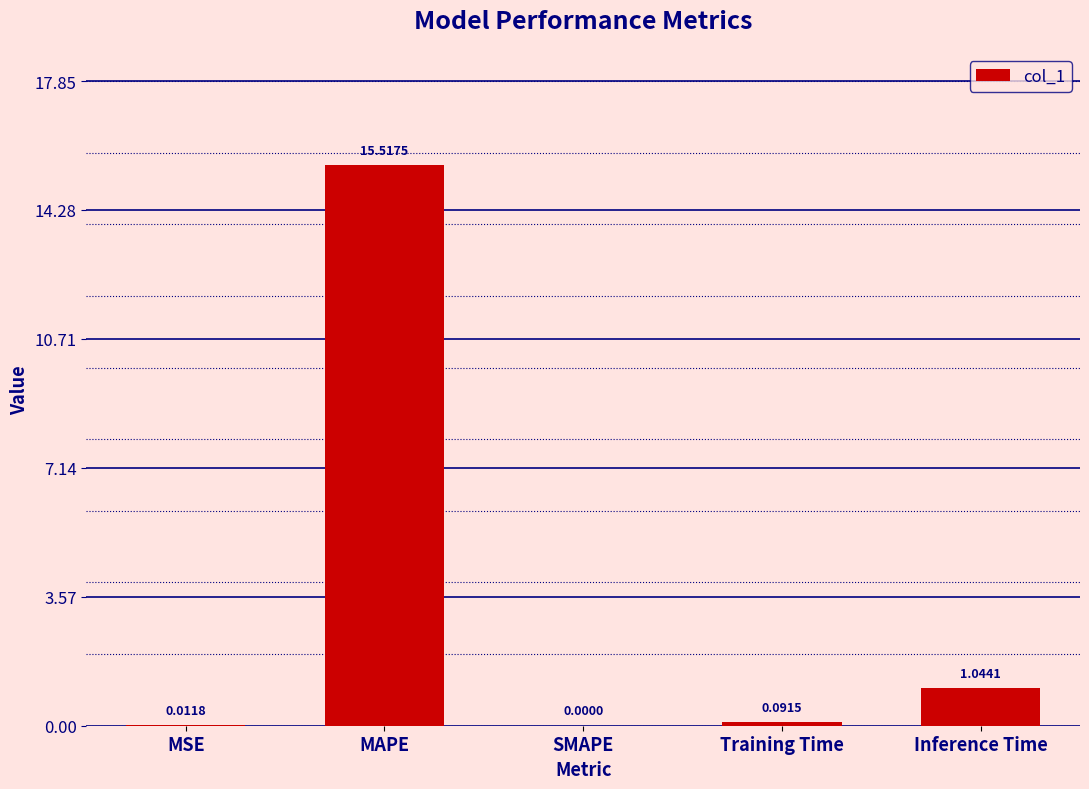

Where is the data nearest to the value 7?

Inference Time